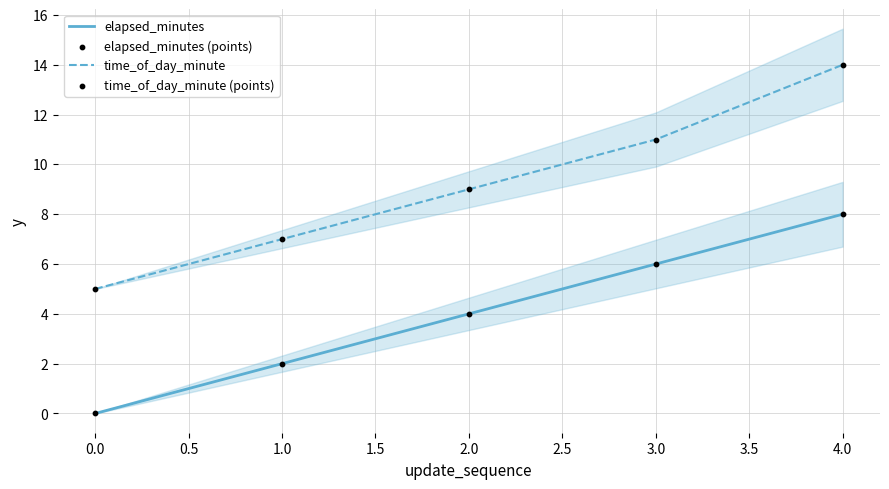

Which series reaches the maximum Y coordinate?

time_of_day_minute